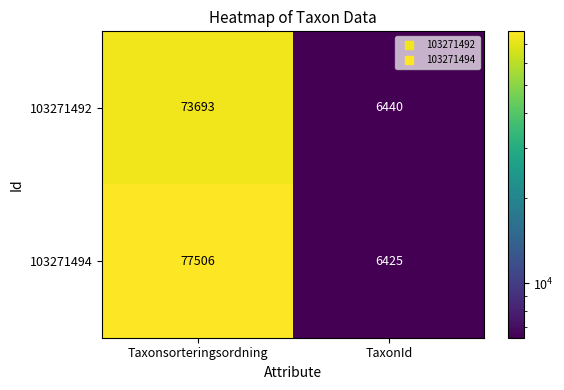

Is it true that 103271492 equals 73693 at Taxonsorteringsordning?

True